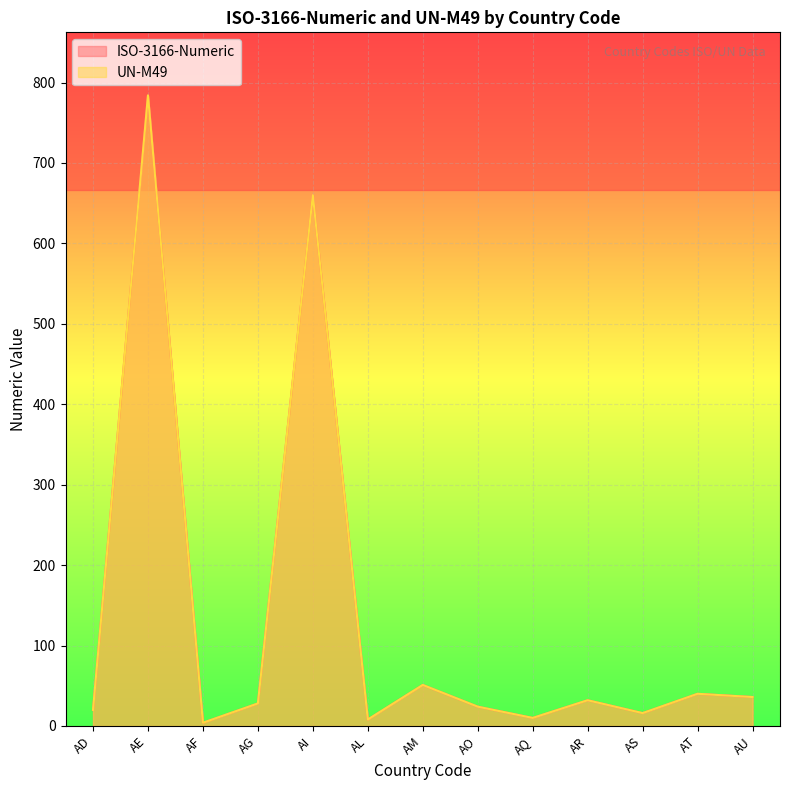

How many lines are shown in the chart?

2